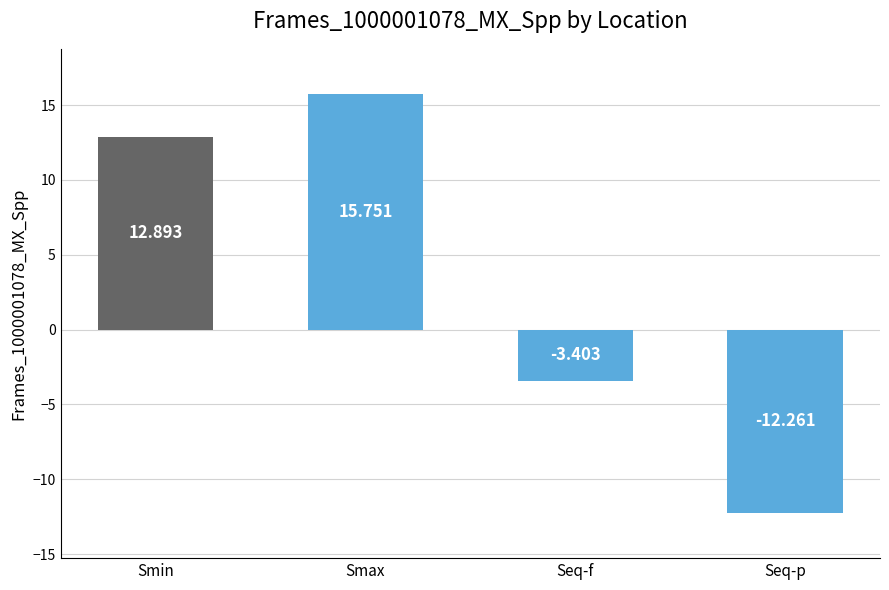

The chart shows a value of 23.1 at Smax. True or false?

False